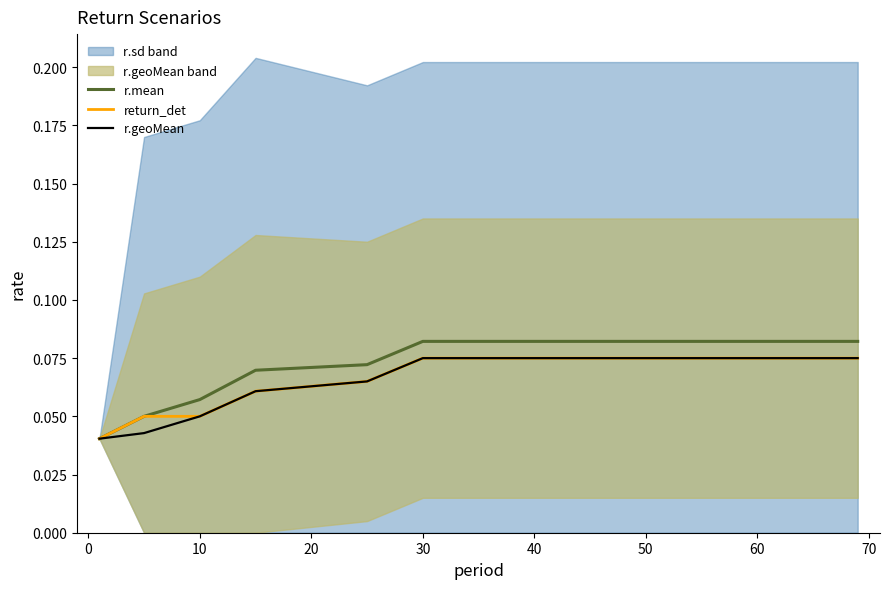

True or false: return_det and r.geoMean intersect in this chart.

False